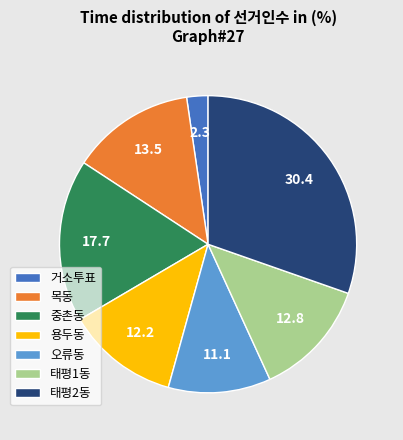

Rank the categories by value from highest to lowest.

태평2동, 중촌동, 목동, 태평1동, 용두동, 오류동, 거소투표